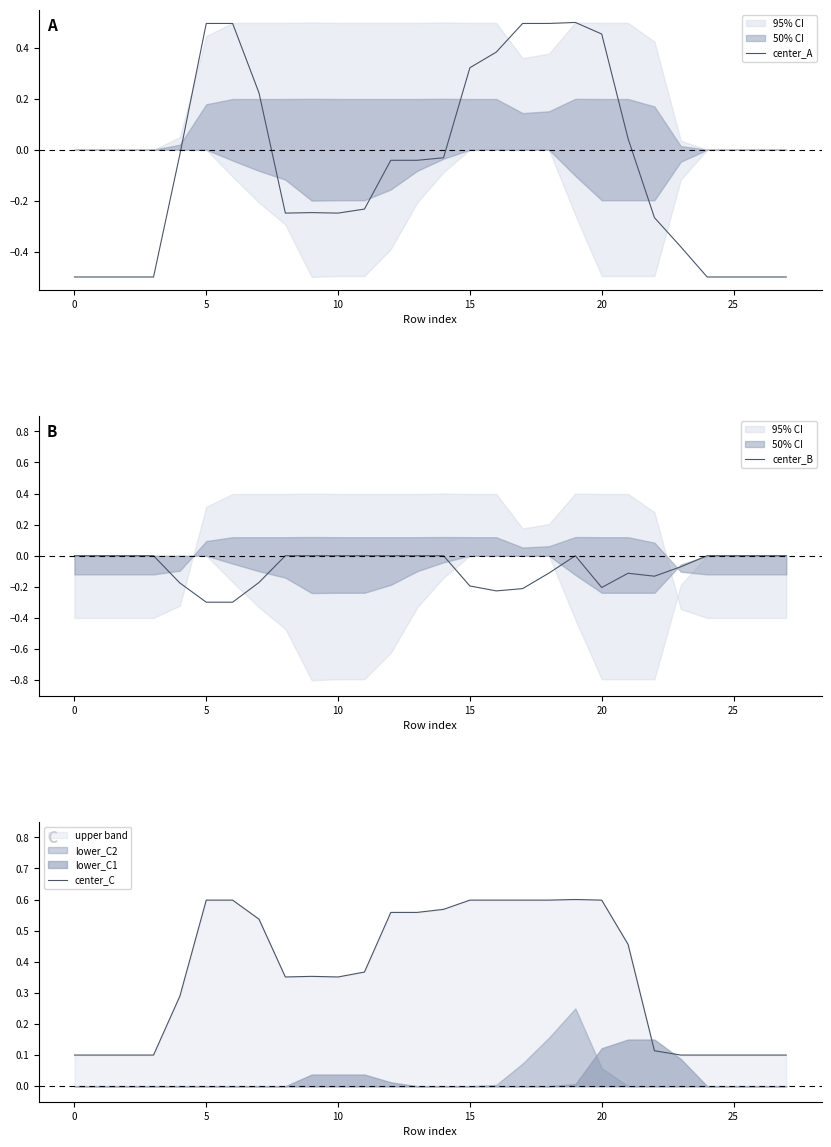

Where does the center_A series first go above 0?

5